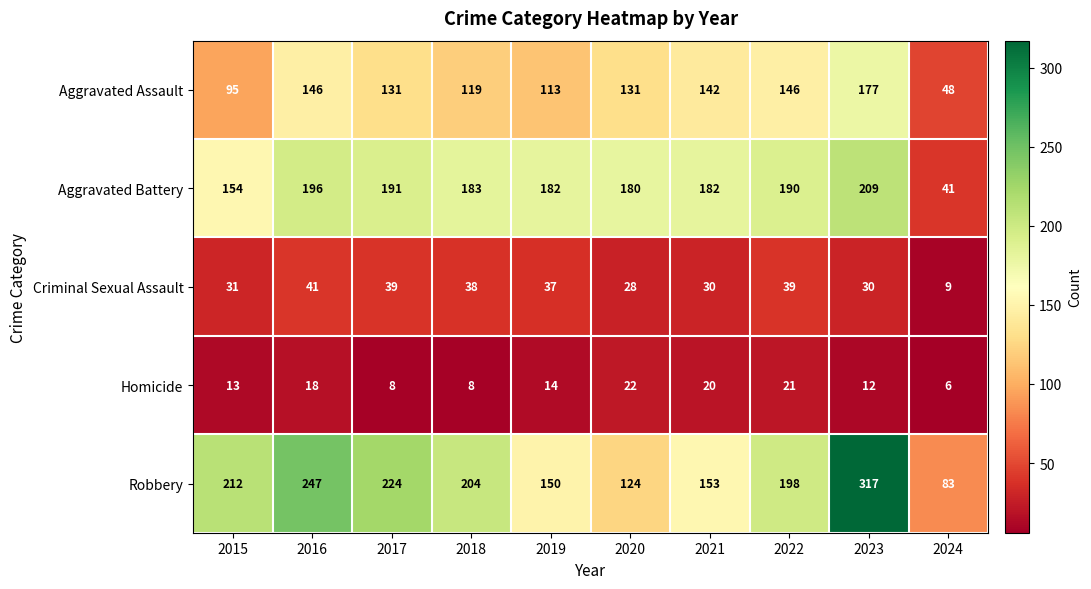

What is the difference between the maximum and minimum values in the Criminal Sexual Assault series?

32